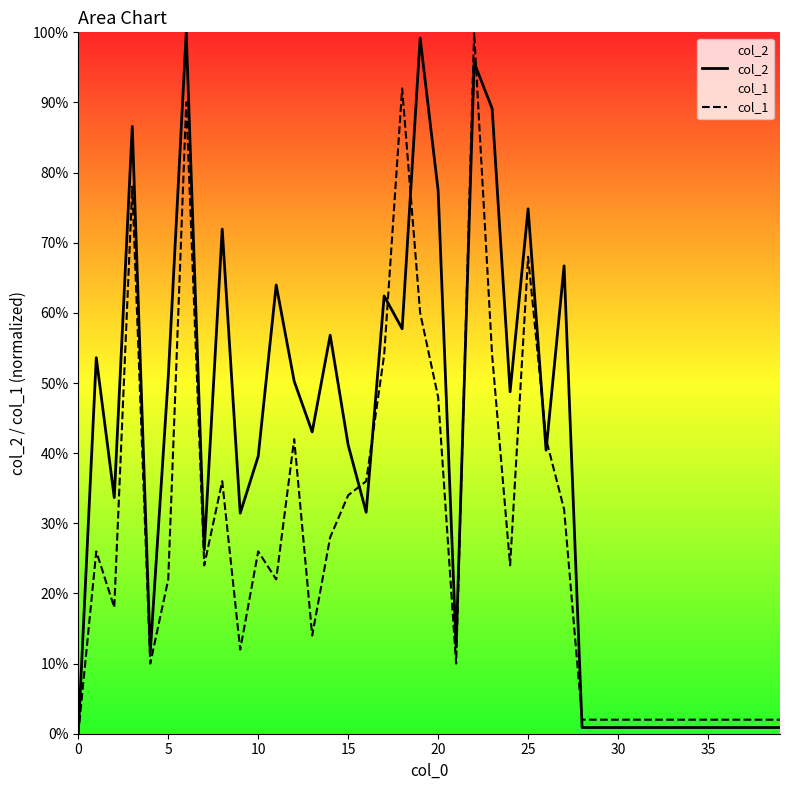

Where is col_2 nearest to the value 50?

12